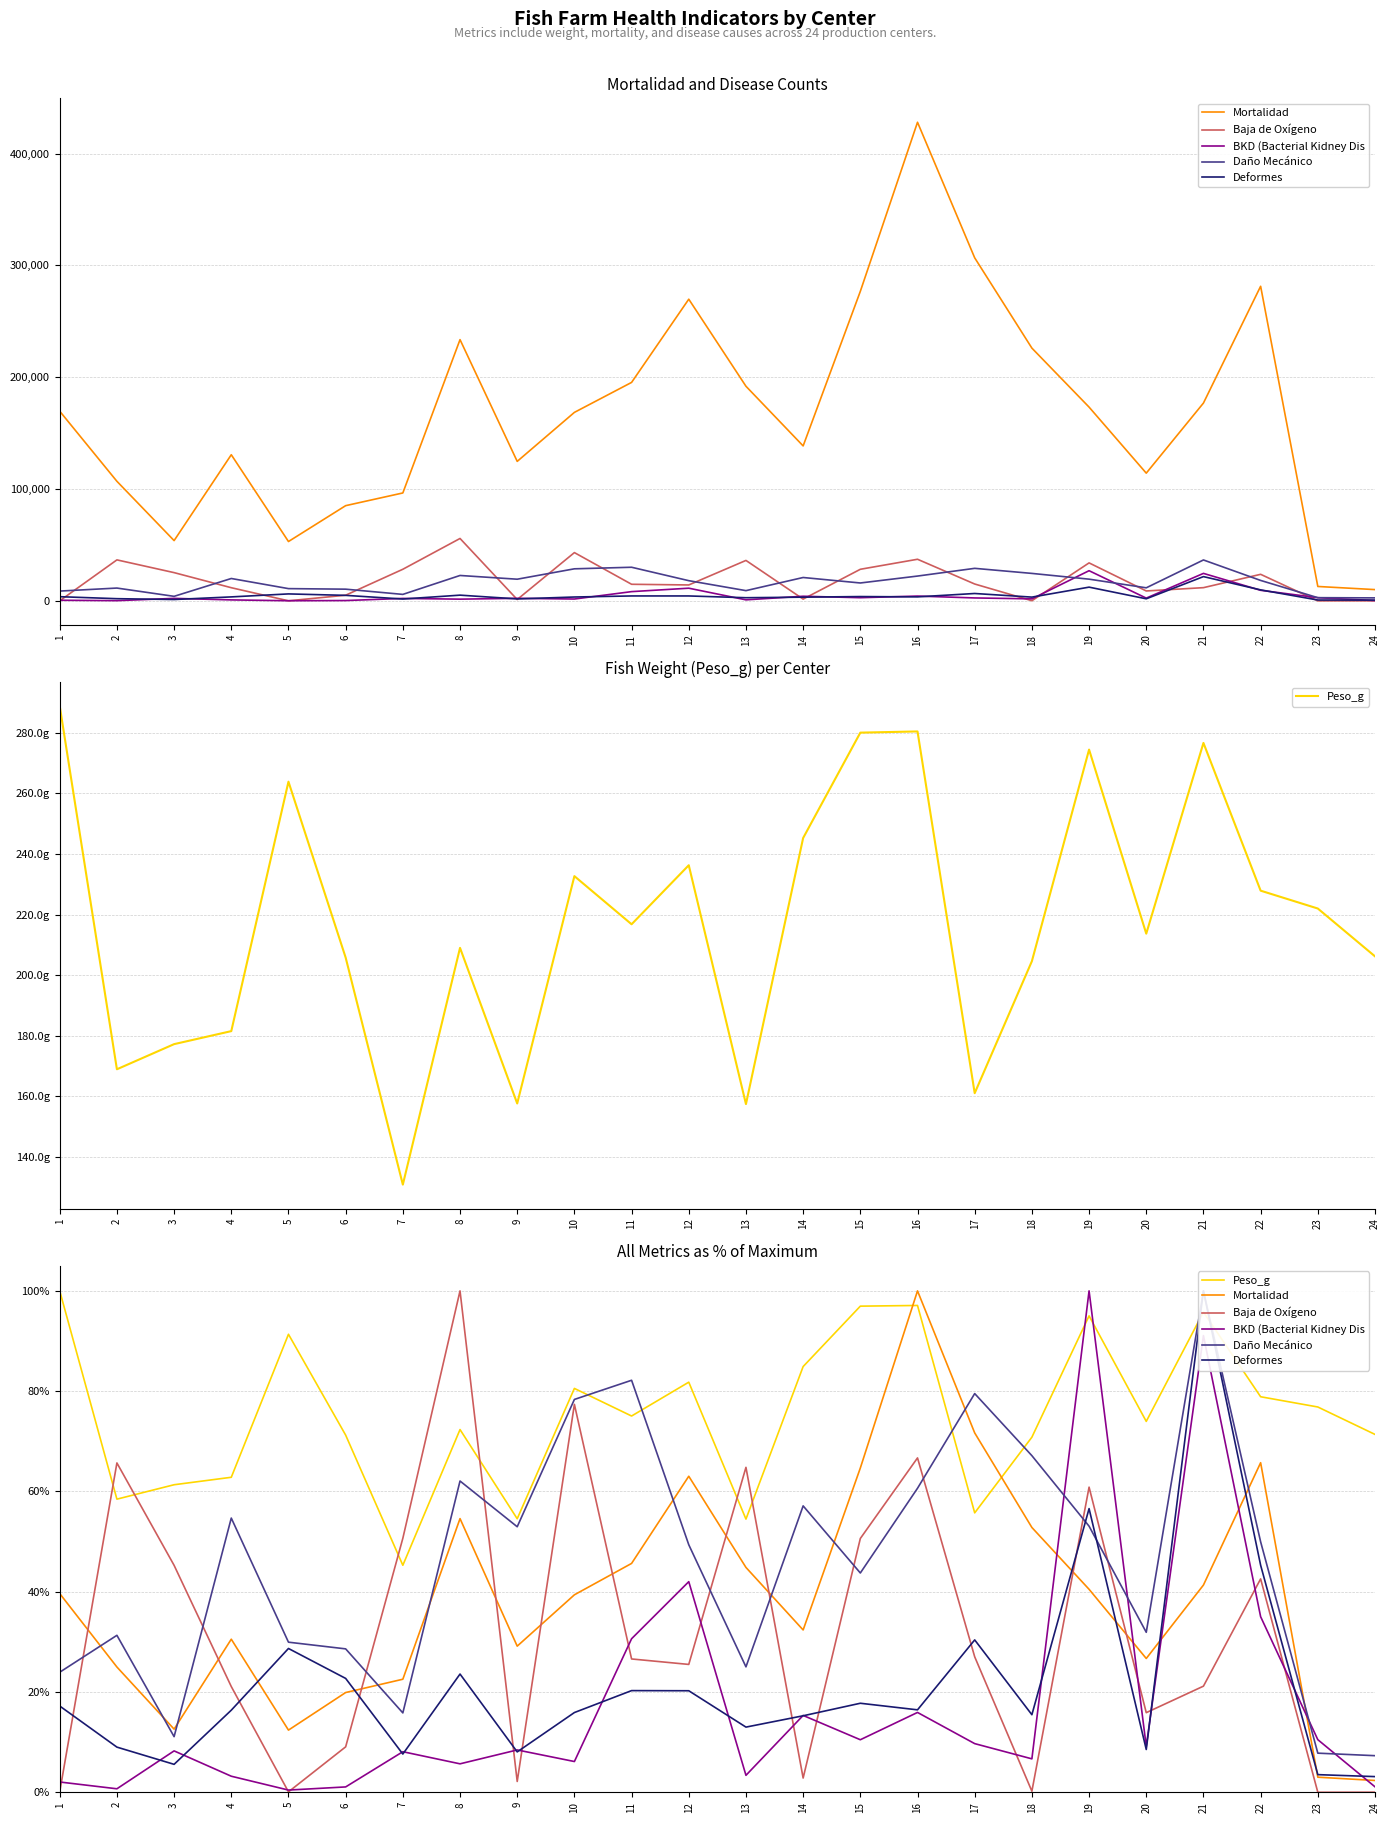

Which series has the widest spread of values?

Baja de Oxígeno